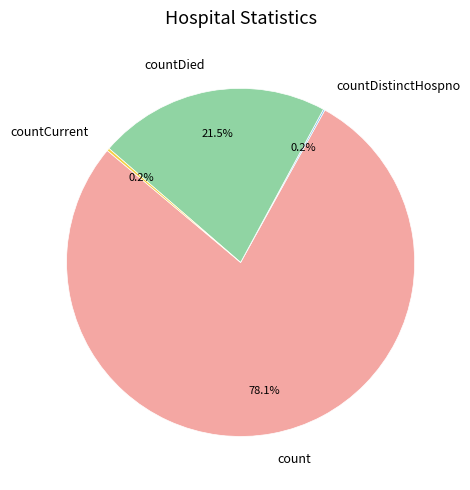

Is there a majority slice in this chart?

Yes